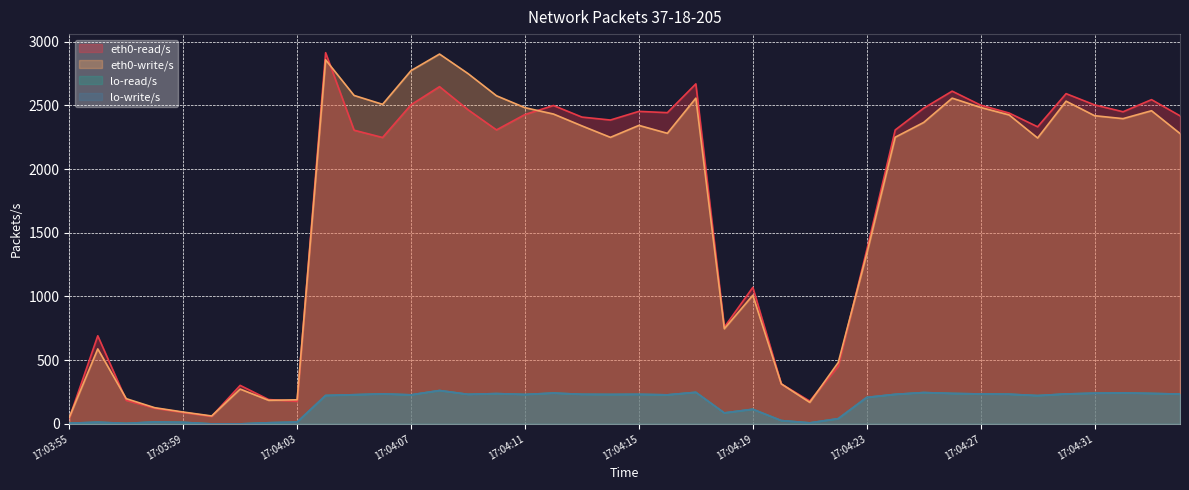

What is the total value across all series at 17:04:23?

3113.2